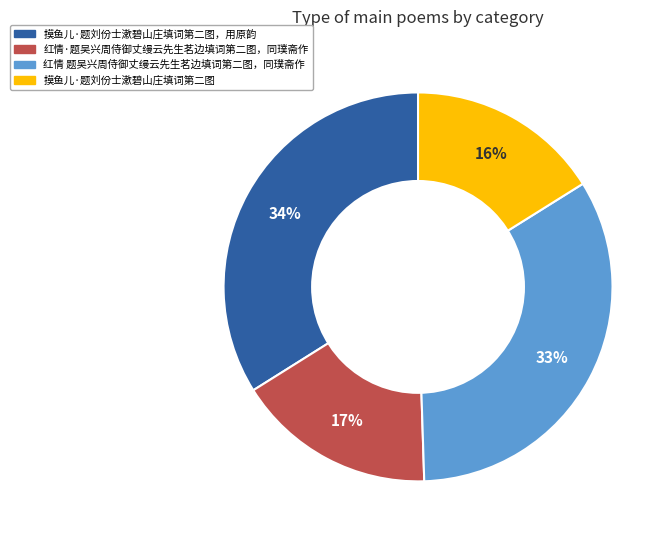

How many slices are in this pie chart?

4